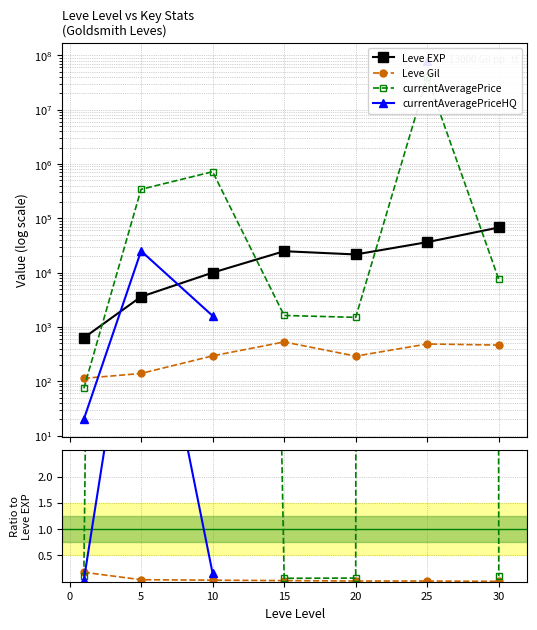

How many lines are shown in the chart?

4